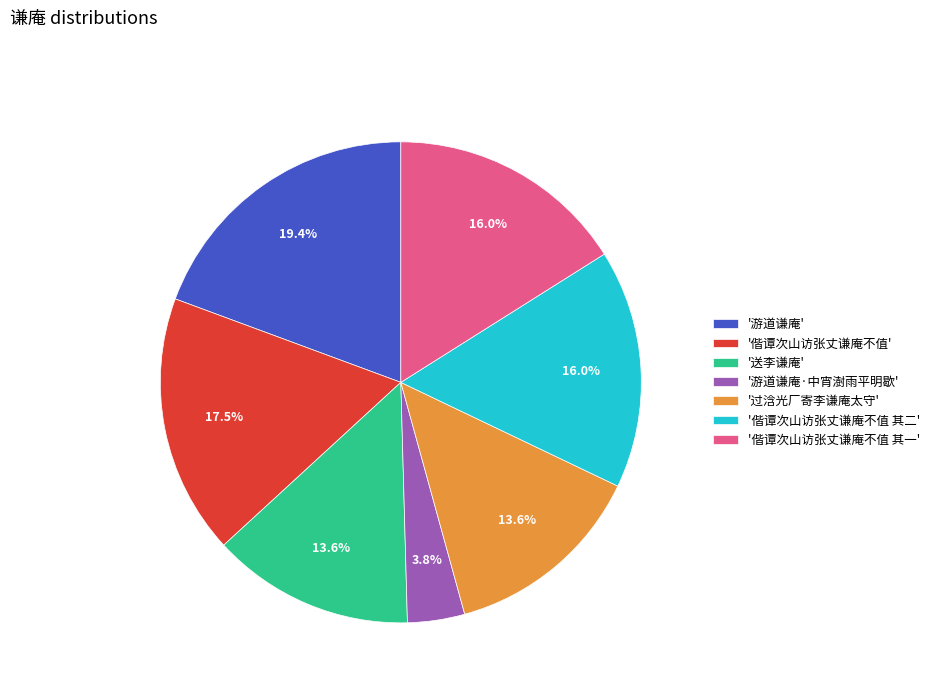

Approximately how many times larger is the value at '偕谭次山访张丈谦庵不值' compared to '送李谦庵'?

1.3